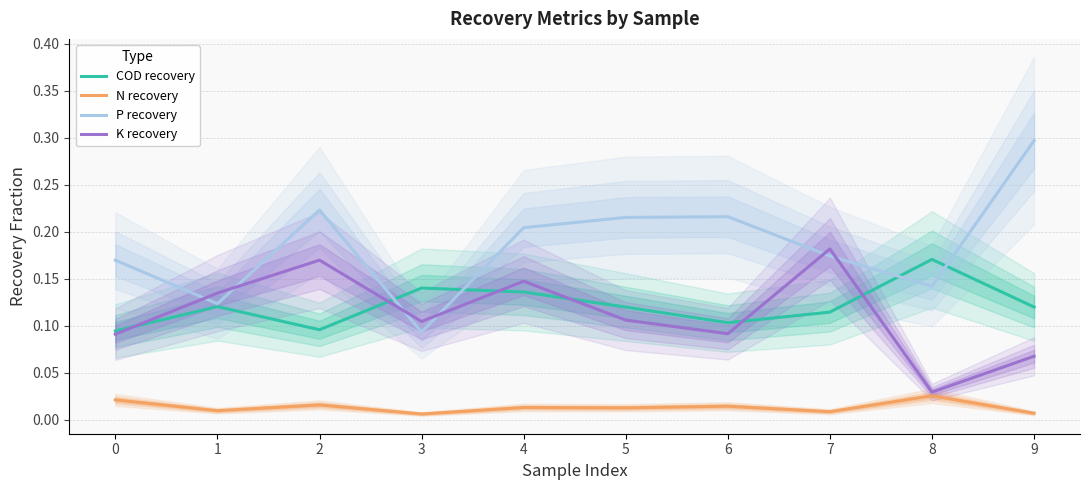

Which has a higher value, 8 or 4?

8